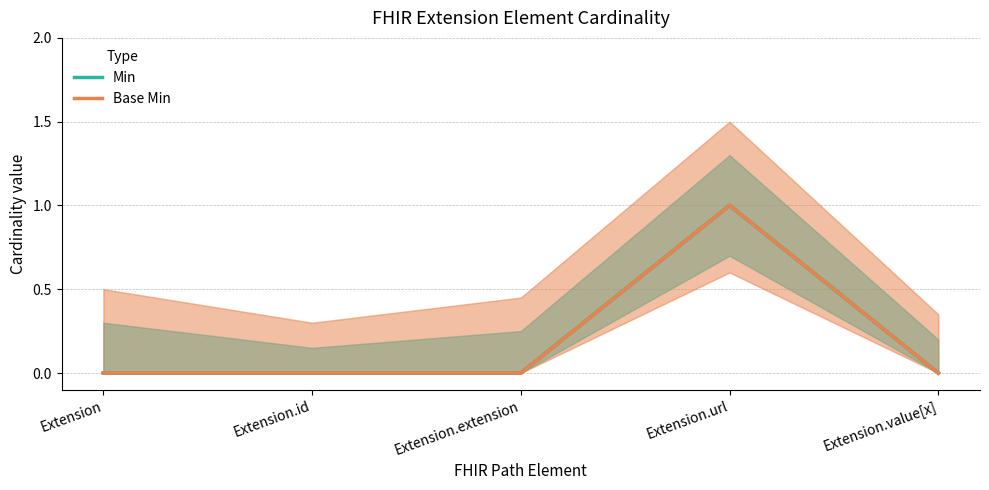

Is this an area chart (filled region under the line)?

No